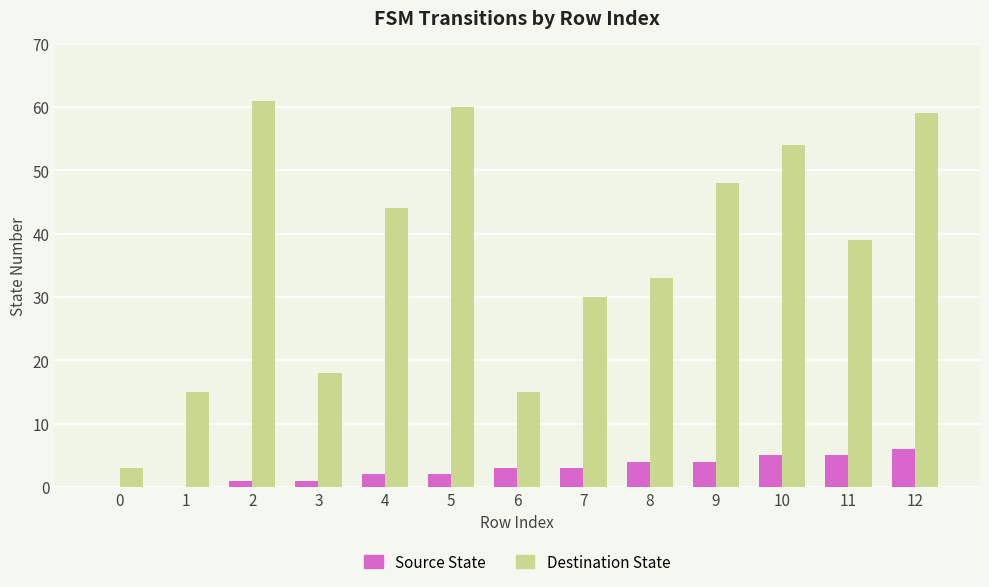

Reading left to right, extract all data points from this chart.

Source State: 0	0	1	1	2	2	3	3	4	4	5	5	6
Destination State: 3	15	61	18	44	60	15	30	33	48	54	39	59